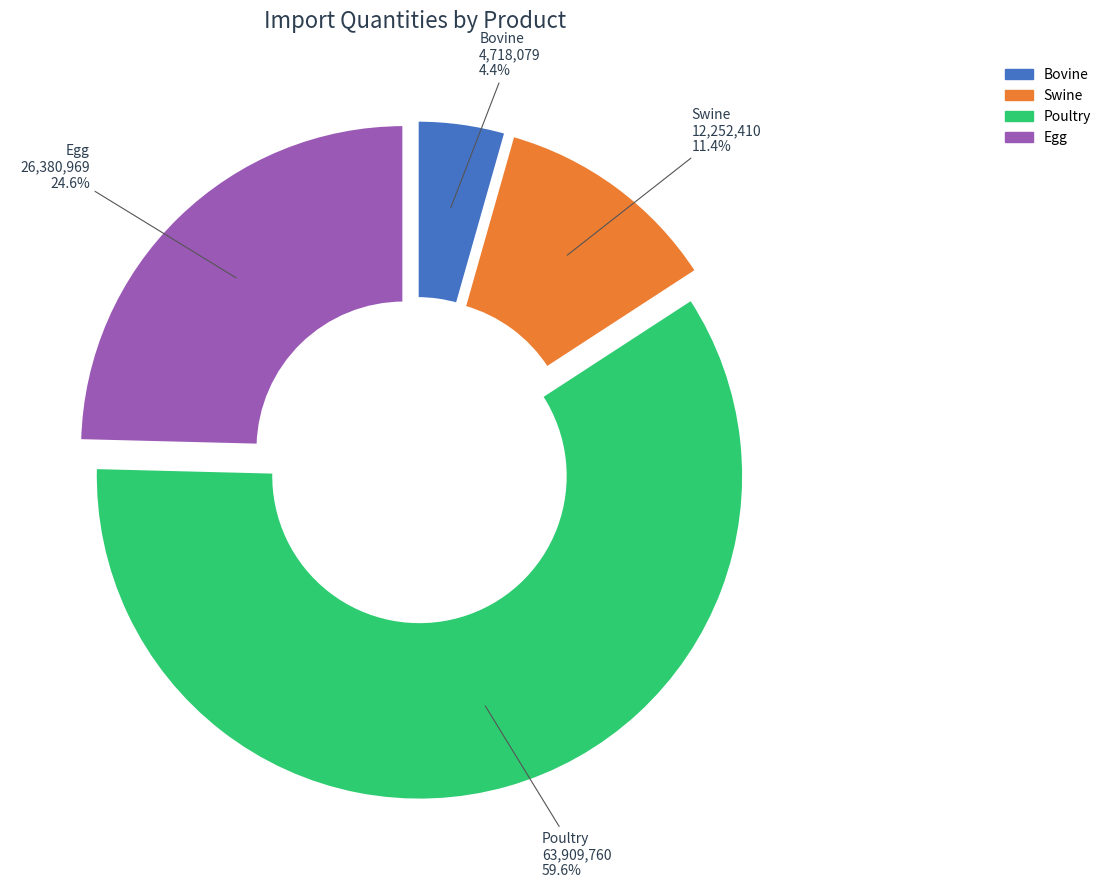

Is it true that Poultry is 60% of the pie?

True